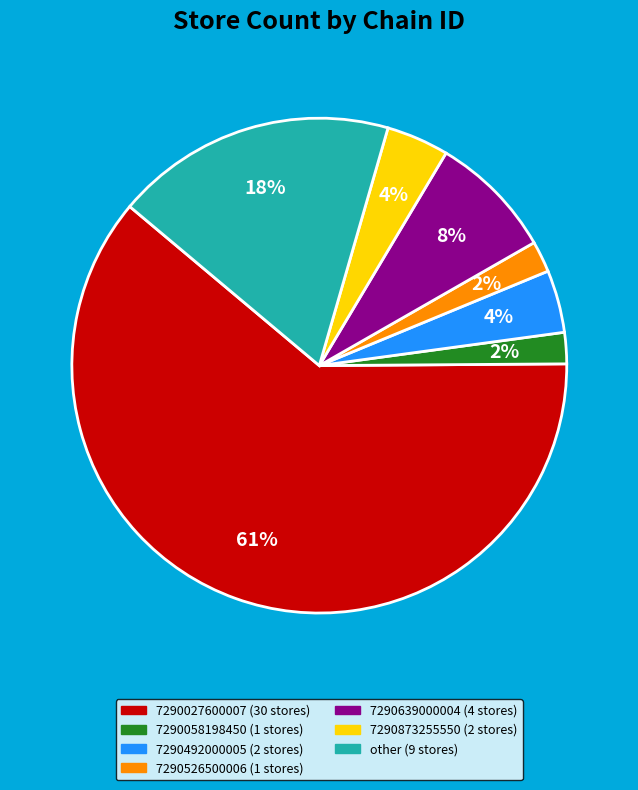

Which slice is the largest?

7290027600007